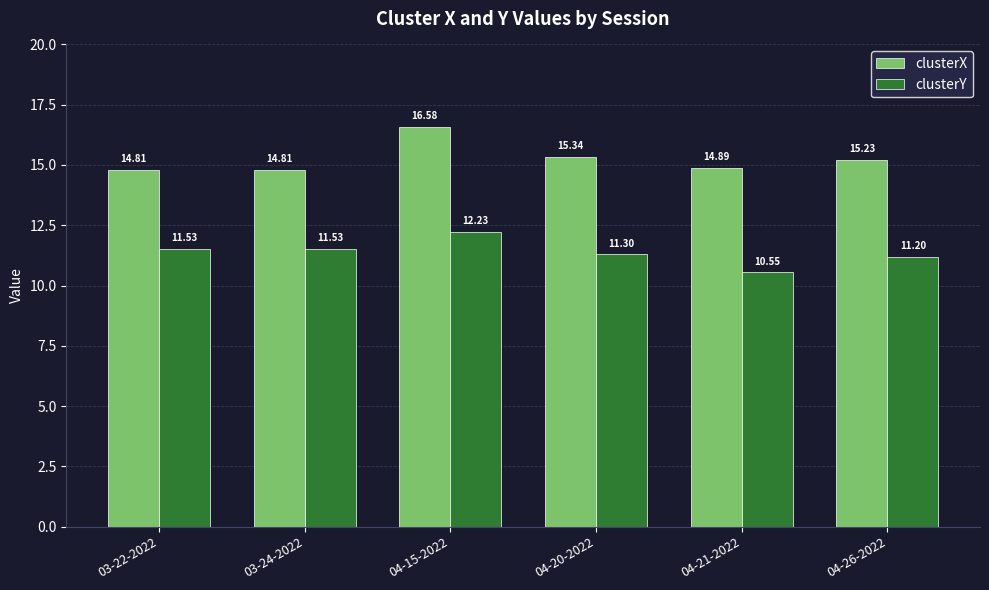

Is it true that clusterY equals 12.2 at 04-15-2022?

True